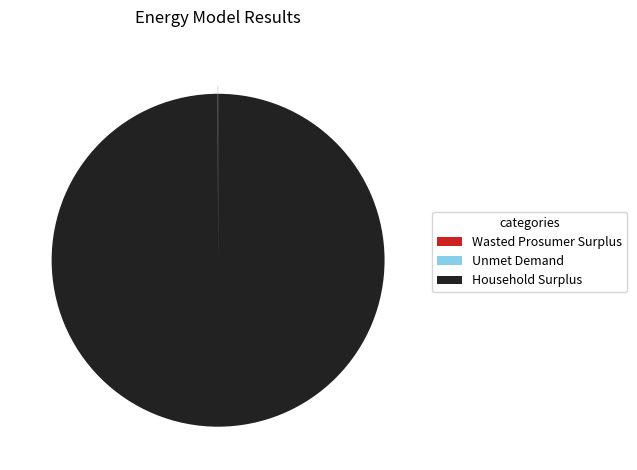

Which slice is the largest?

Household Surplus